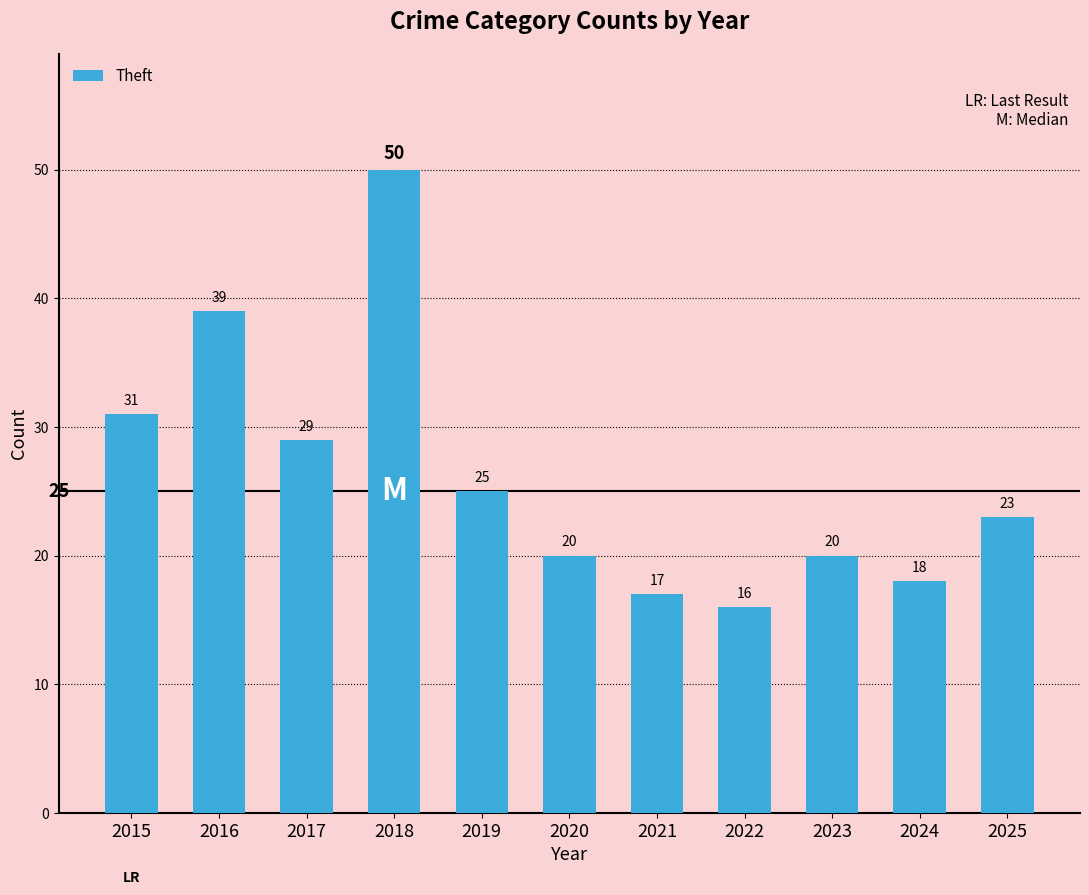

What is the value of the 2nd bar from the left?

39